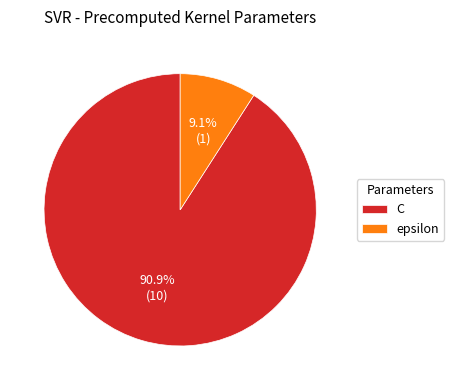

The C slice represents 99% of the pie. True or false?

False